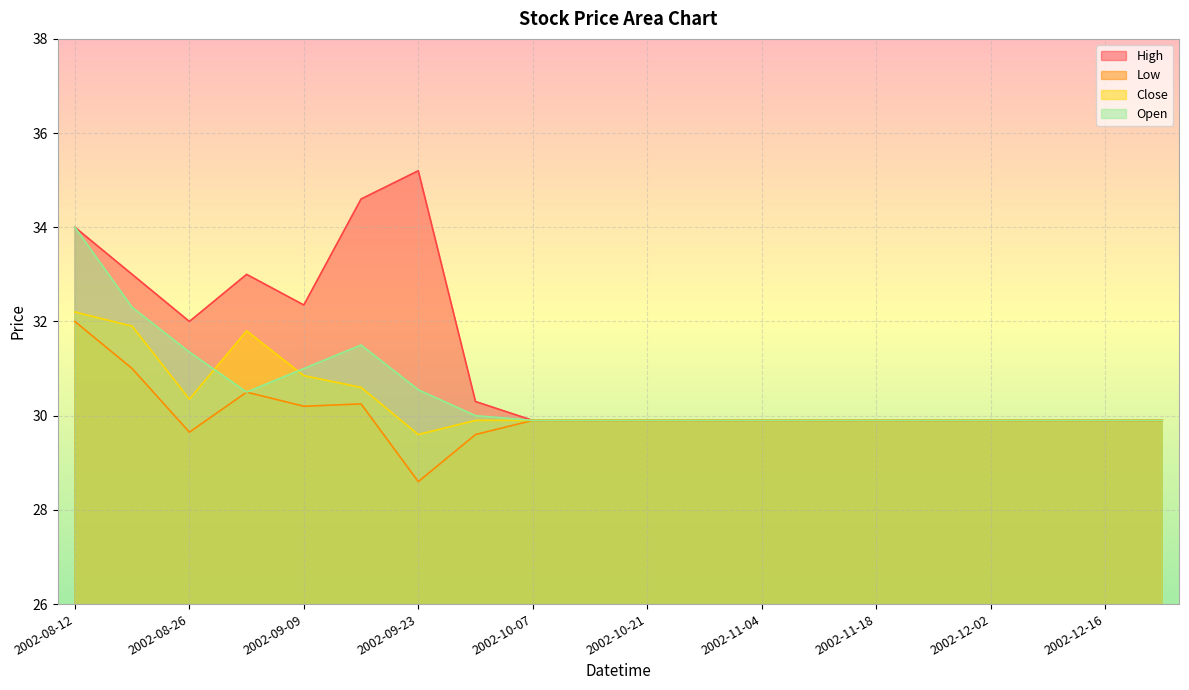

What is the sum of the Open values at 2002-09-30 and 2002-11-11?

59.9